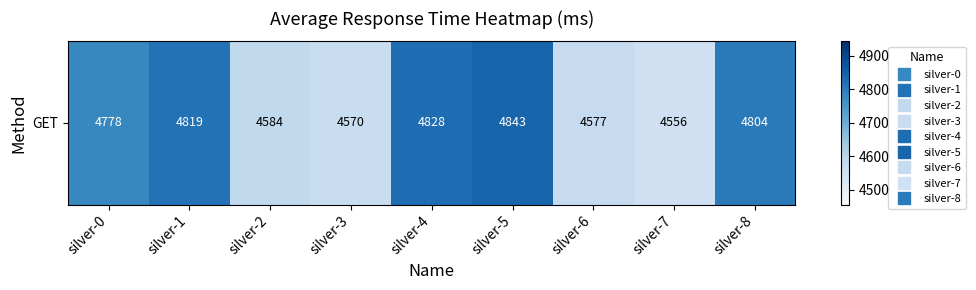

List the labels in order of value, largest first.

silver-5, silver-4, silver-1, silver-8, silver-0, silver-2, silver-6, silver-3, silver-7